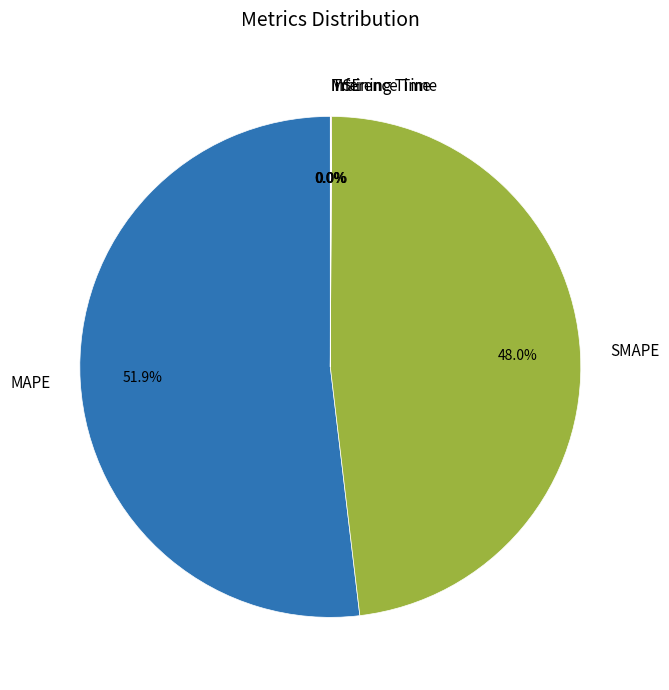

What is the ratio of the value at MAPE to the value at SMAPE?

1.1